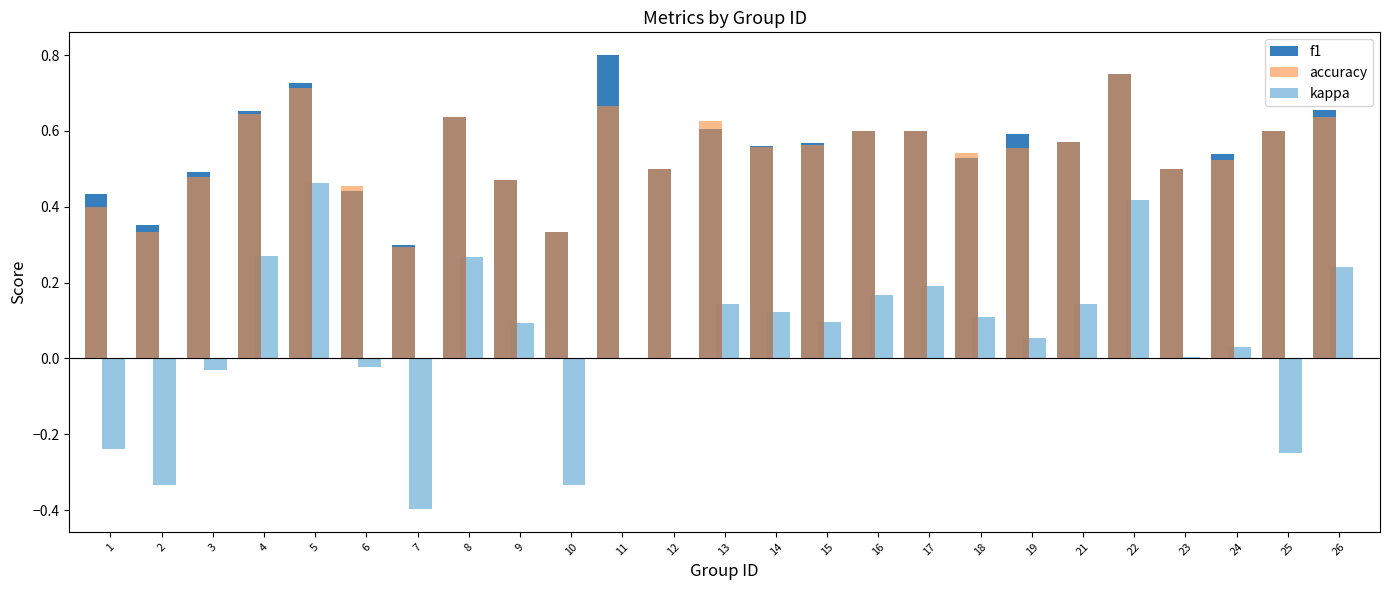

Is the value of f1 at 1 greater than the value of accuracy at 7?

Yes